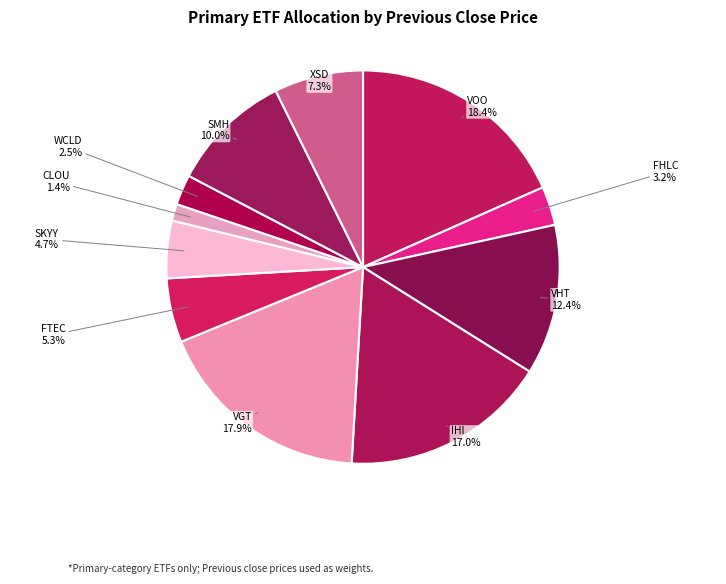

How much of the chart is everything except FHLC?

96.8%